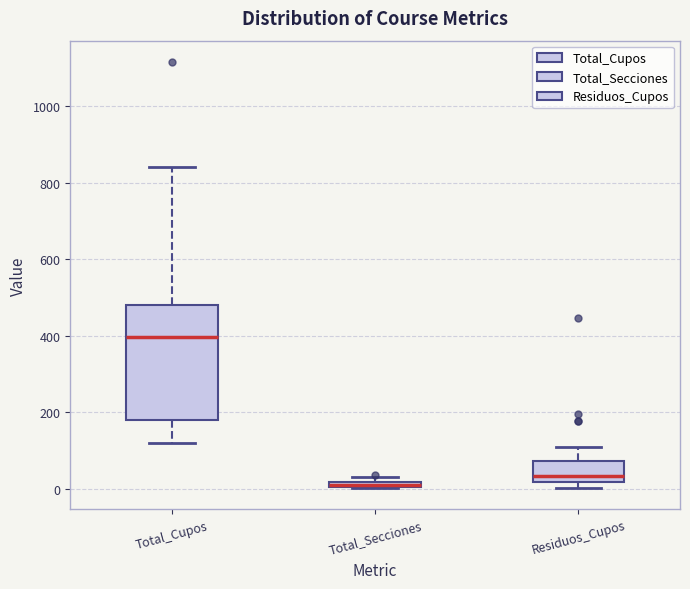

Which box's median line is the highest?

Total_Cupos